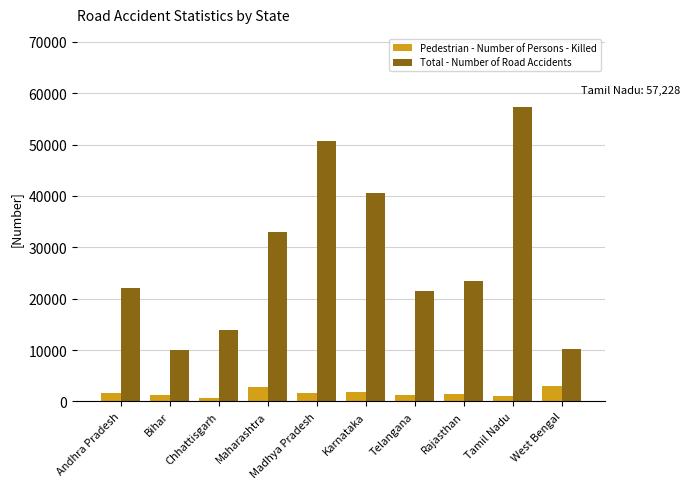

What is the label of the 2nd bar from the right?

Tamil Nadu